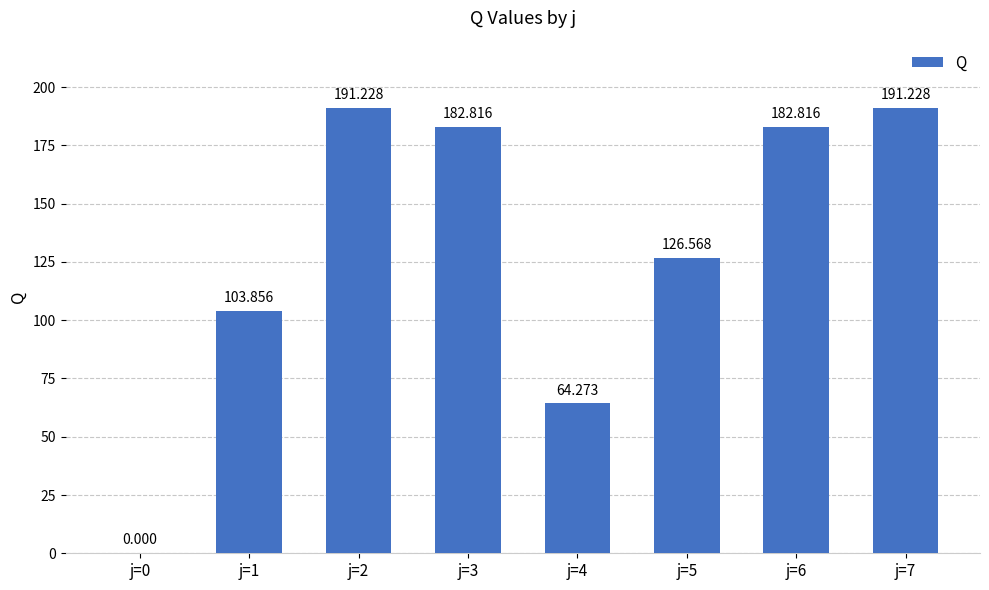

How many values are above zero?

7